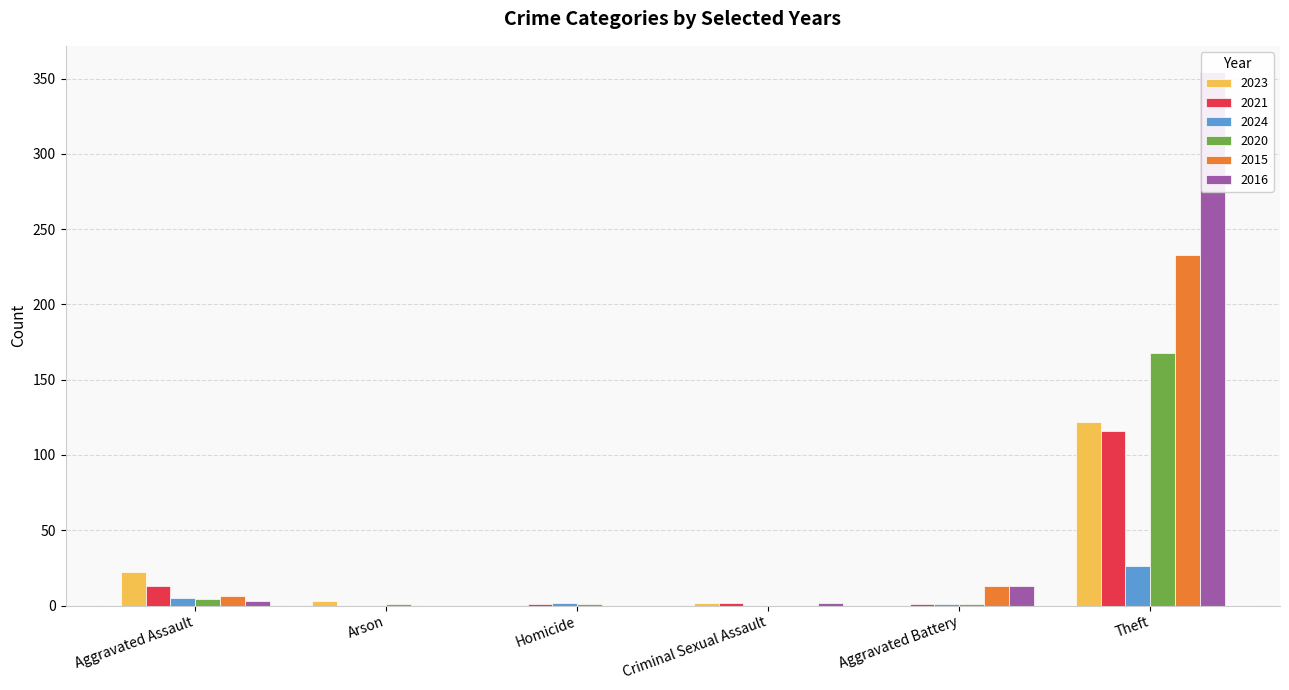

At which label does 2021 first exceed 2?

Aggravated Assault